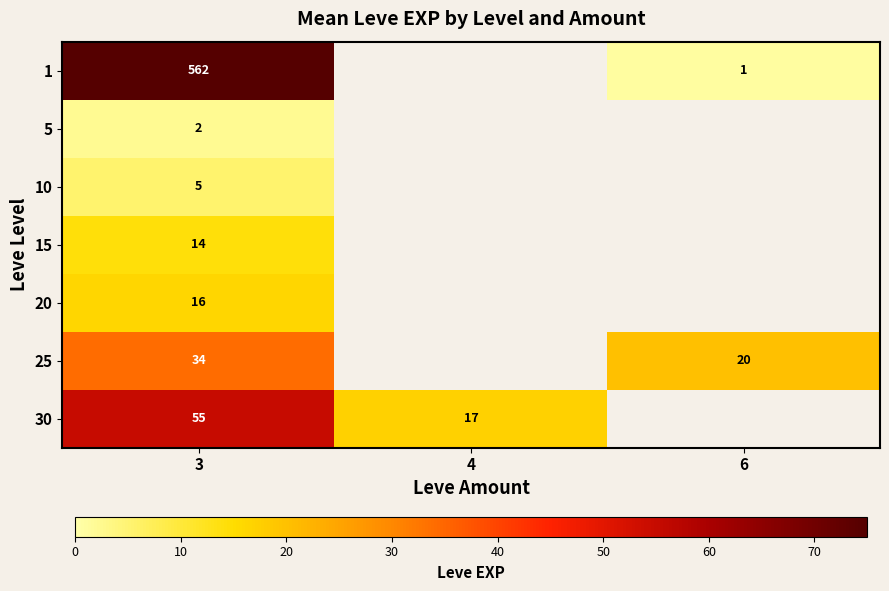

The 10 series shows 1 at 3. True or false?

False